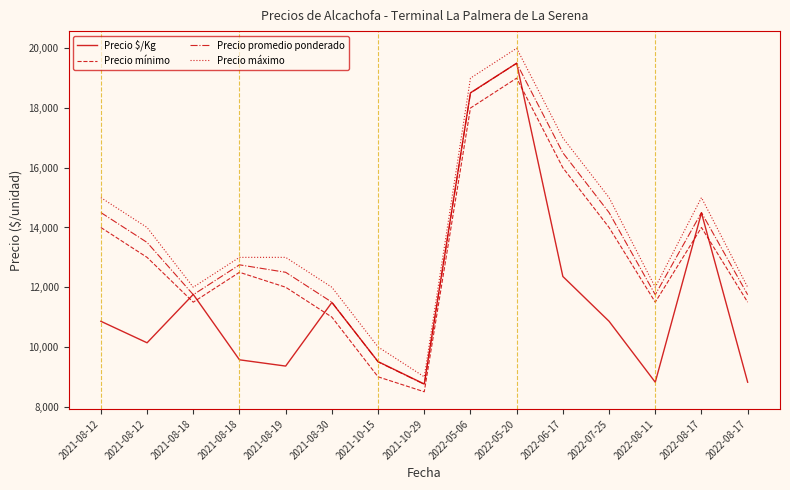

Is this an area chart (filled region under the line)?

No